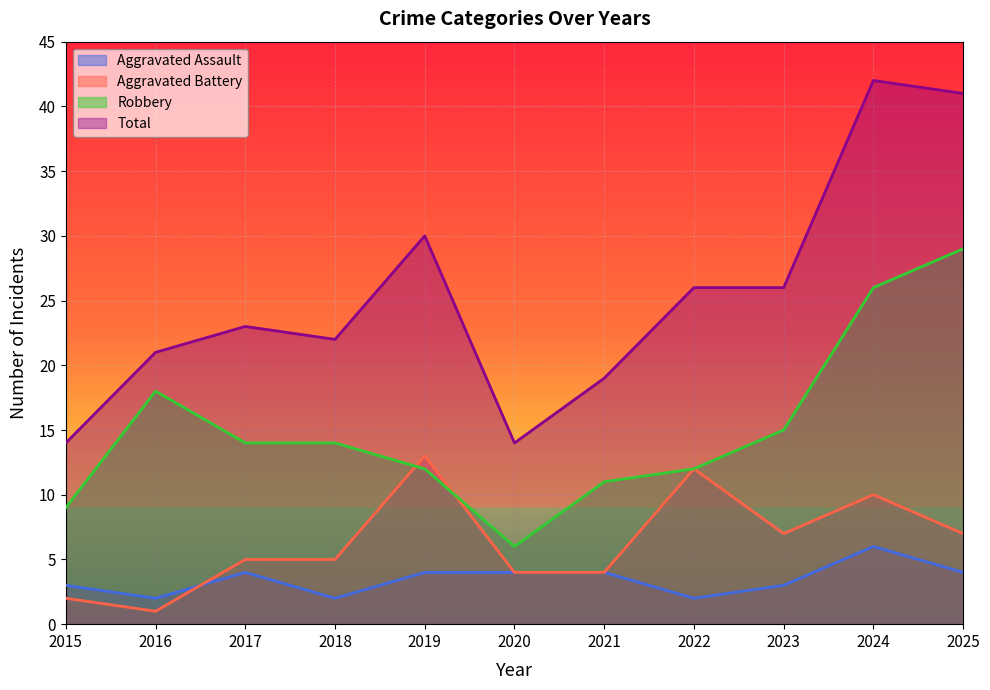

Does the chart display data point markers on the line(s)?

No